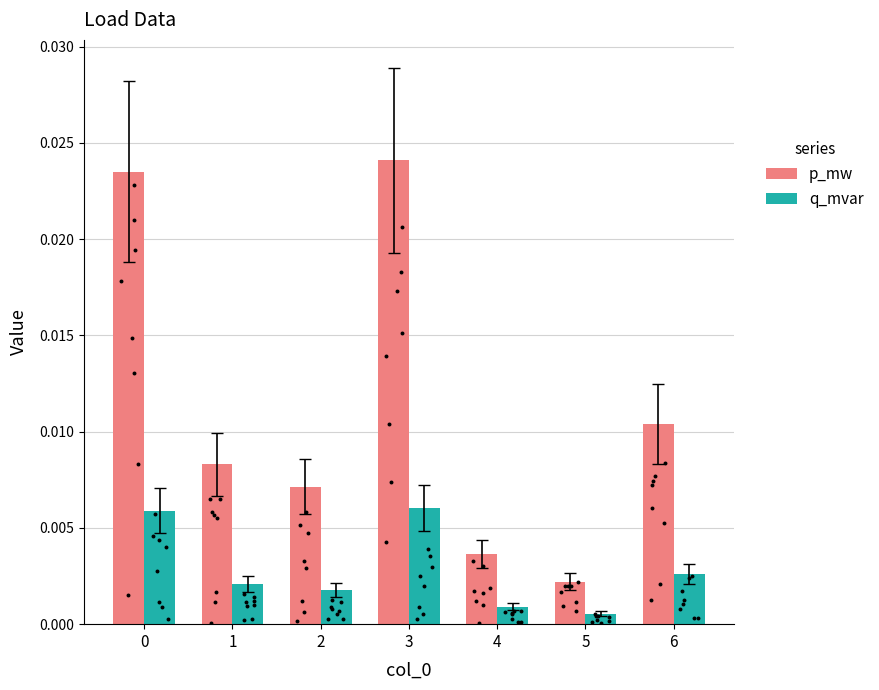

Which series contains the highest Y value?

p_mw